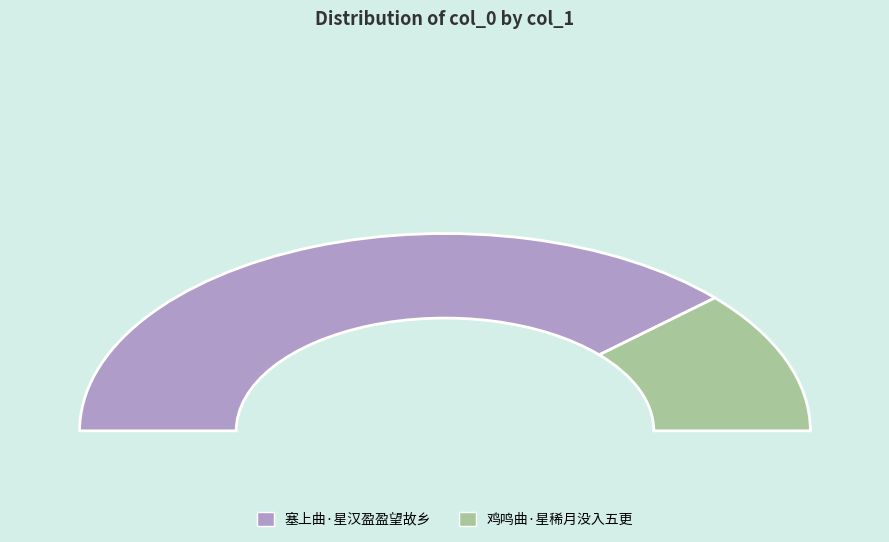

Is the sum of 鸡鸣曲·星稀月没入五更 and 塞上曲·星汉盈盈望故乡 greater than half?

Yes